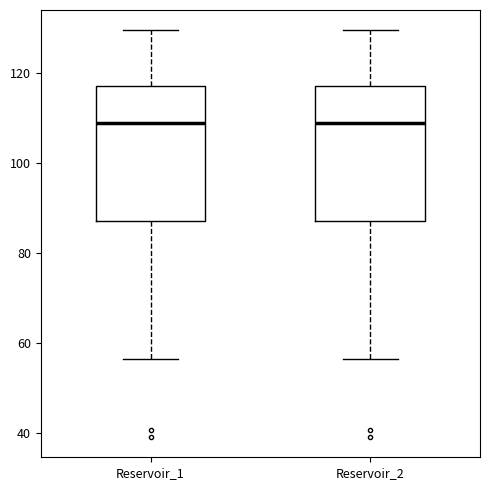

Reading left to right, read every box against the y-axis: the position of its median line, the range the box covers, and the ends of its whiskers. The values are not printed on the chart, so give them approximately, as read against the axis.

Reservoir_1: median 108, box 88 to 118, whiskers 56 to 130
Reservoir_2: median 108, box 88 to 118, whiskers 56 to 130